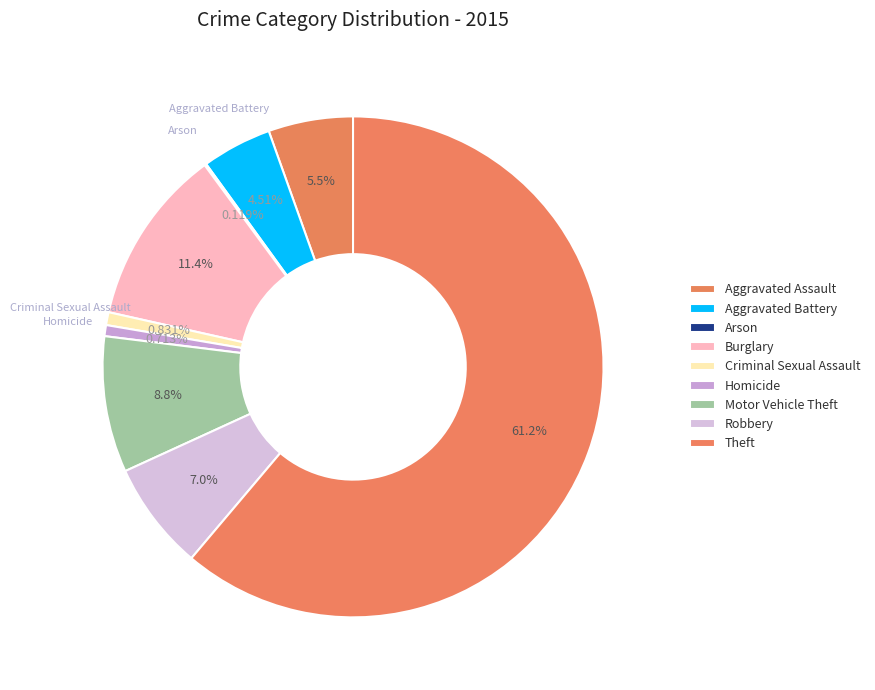

What portion of the pie excludes Theft?

38.8%